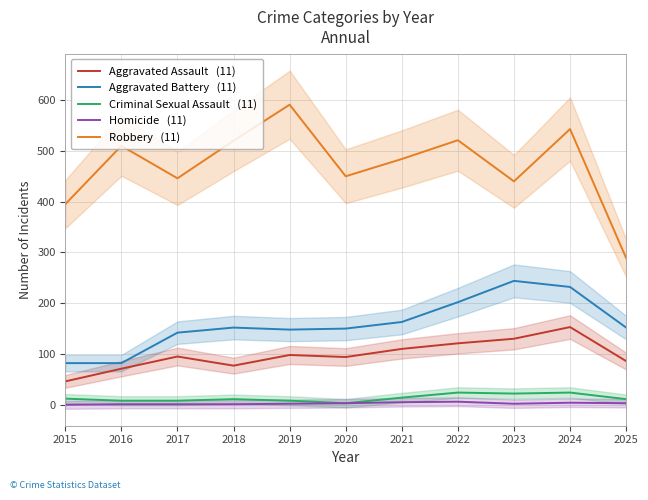

At which category does Robbery   (11) reach its first local peak?

2016